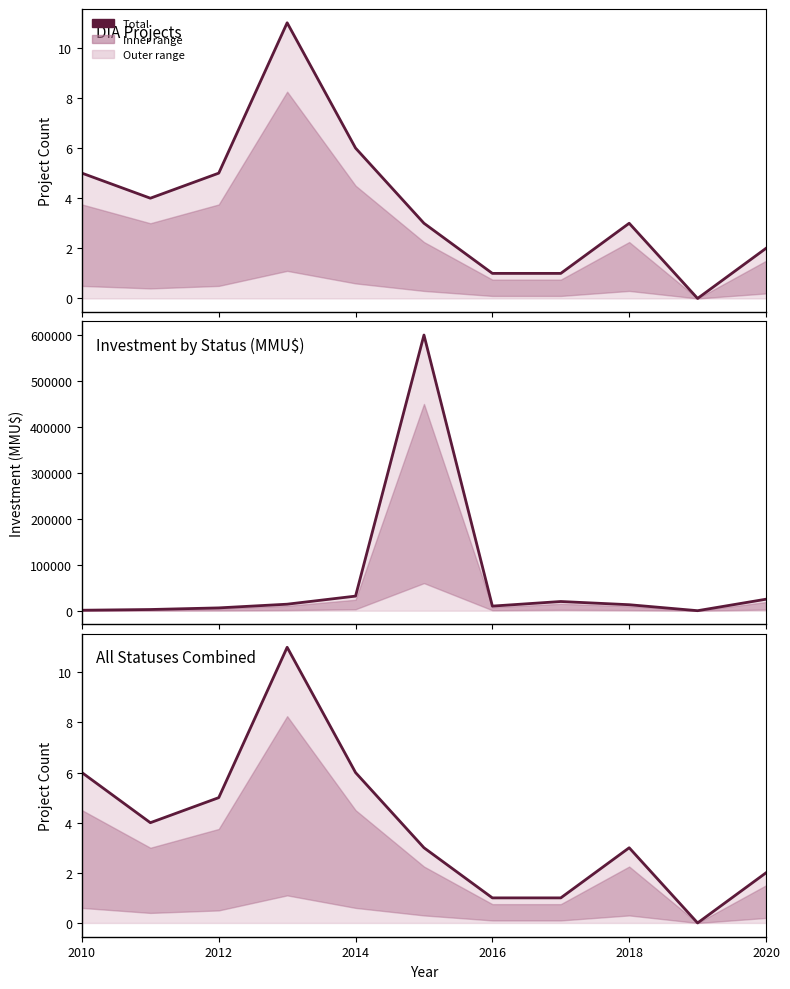

What is the difference between the maximum and minimum values?

11